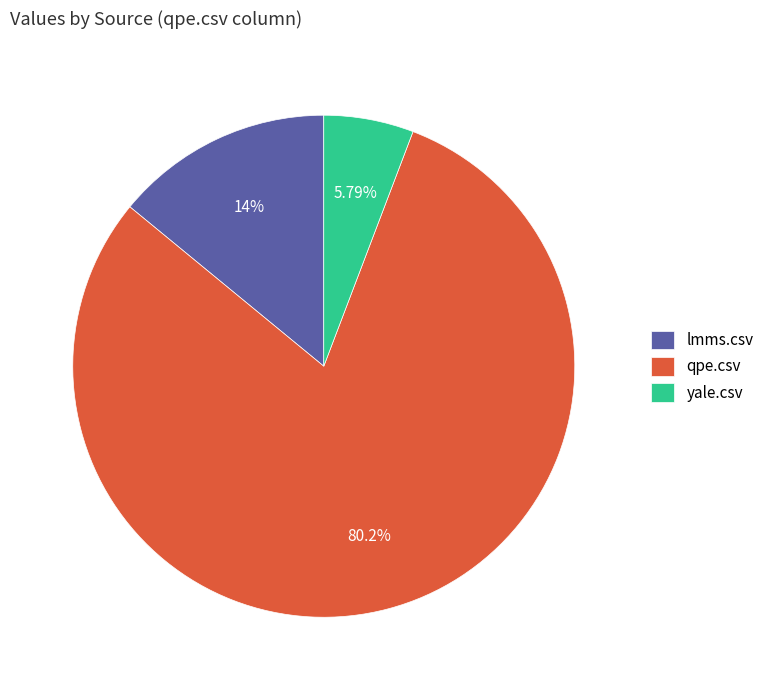

To the nearest percent, what is the difference between the qpe.csv and yale.csv slice percentages?

74%